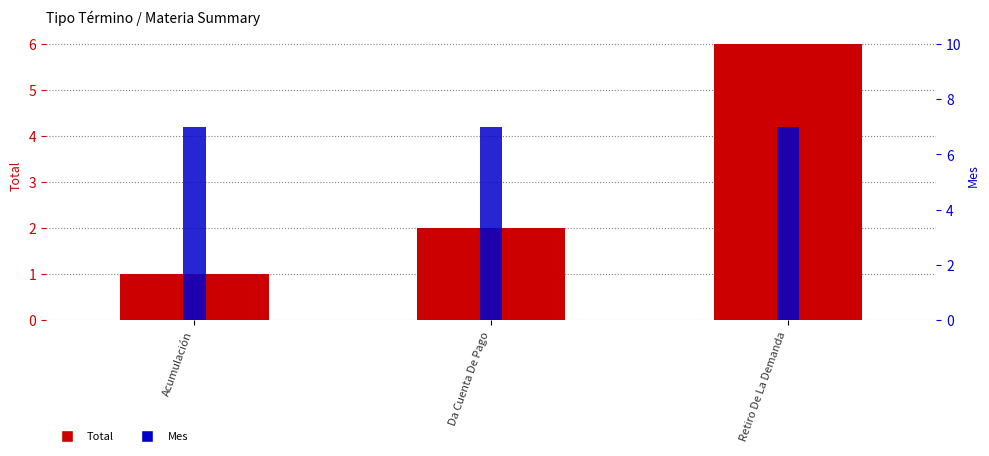

What position from the left is Da Cuenta De Pago?

2